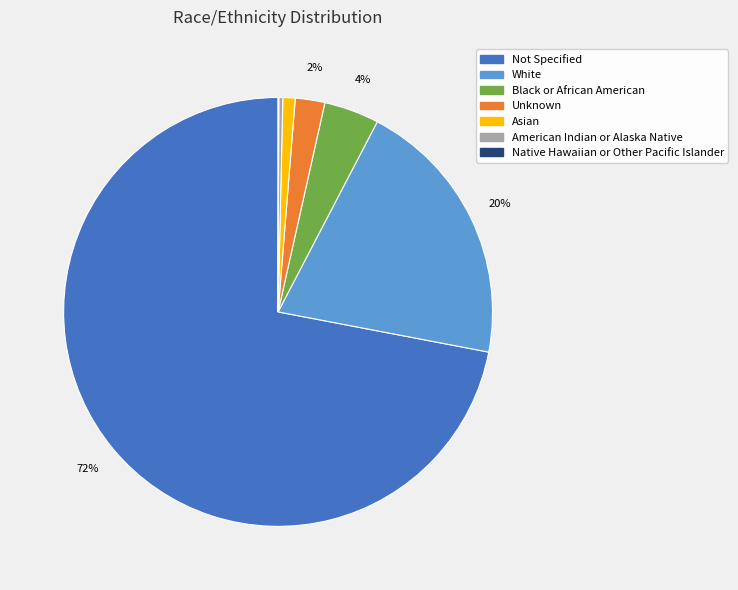

Do Asian and Black or African American together represent more than half of the pie?

No